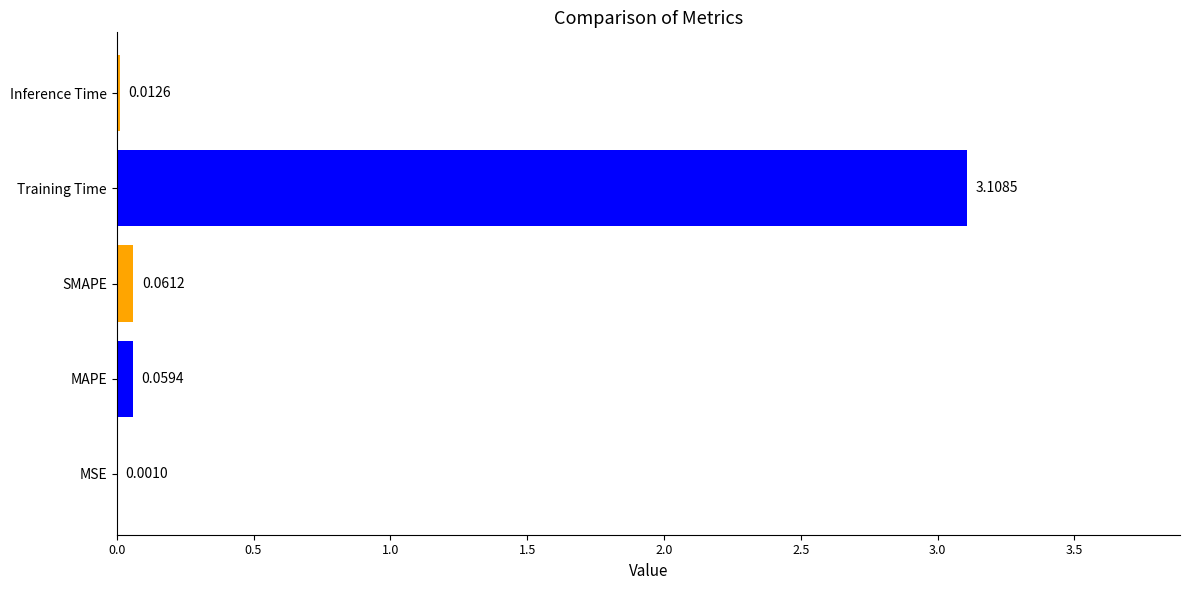

Which category has the highest value across all series?

Training Time